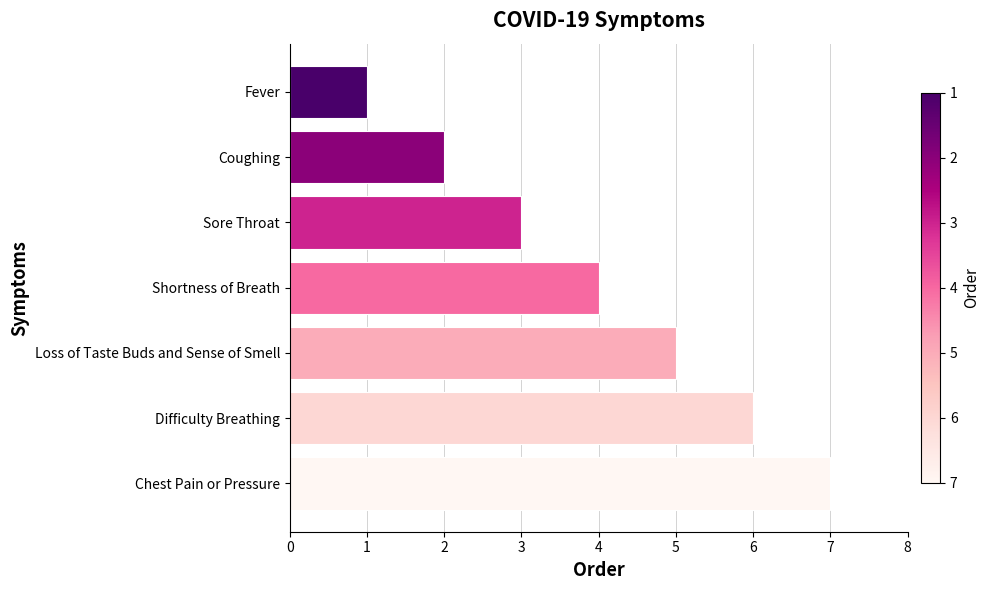

Reading bottom to top, list all the values displayed in this chart.

Chest Pain or Pressure=7	Difficulty Breathing=6	Loss of Taste Buds and Sense of Smell=5	Shortness of Breath=4	Sore Throat=3	Coughing=2	Fever=1